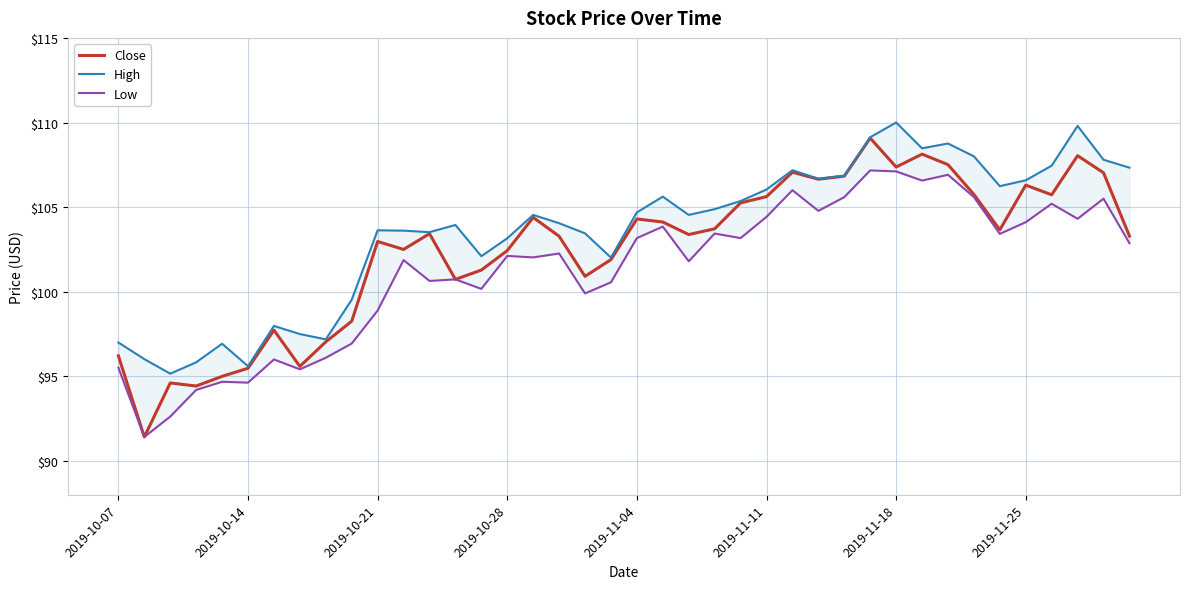

List the series in order of their peak value, highest first.

High, Close, Low